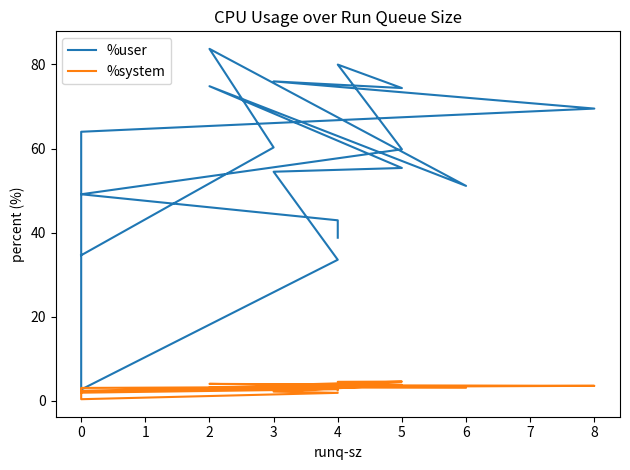

What is the sum of the %system values at 8 and 3?

7.3